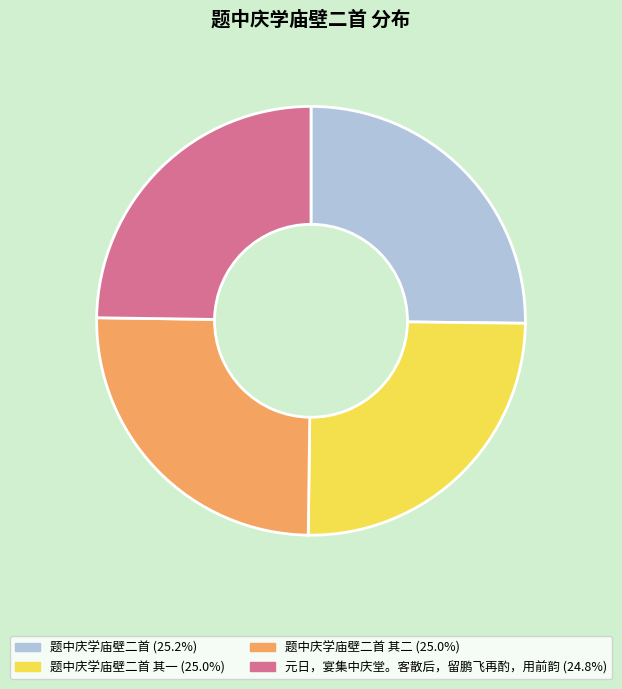

Does any single category account for the majority?

No